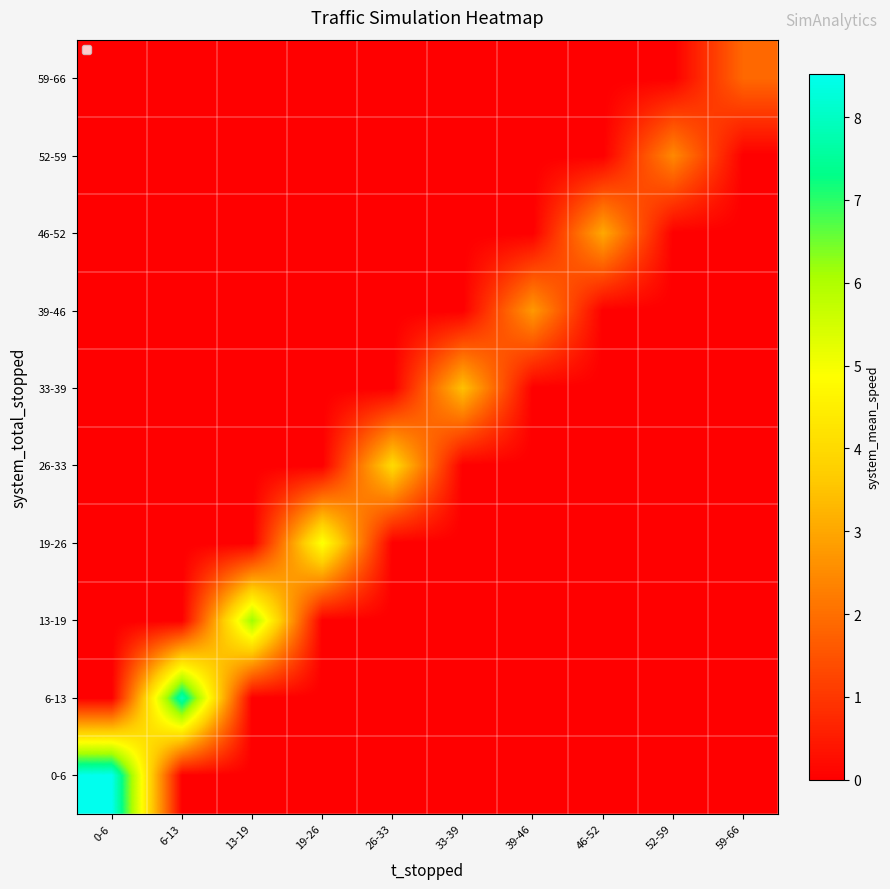

At how many categories does at least one series exceed 4?

5